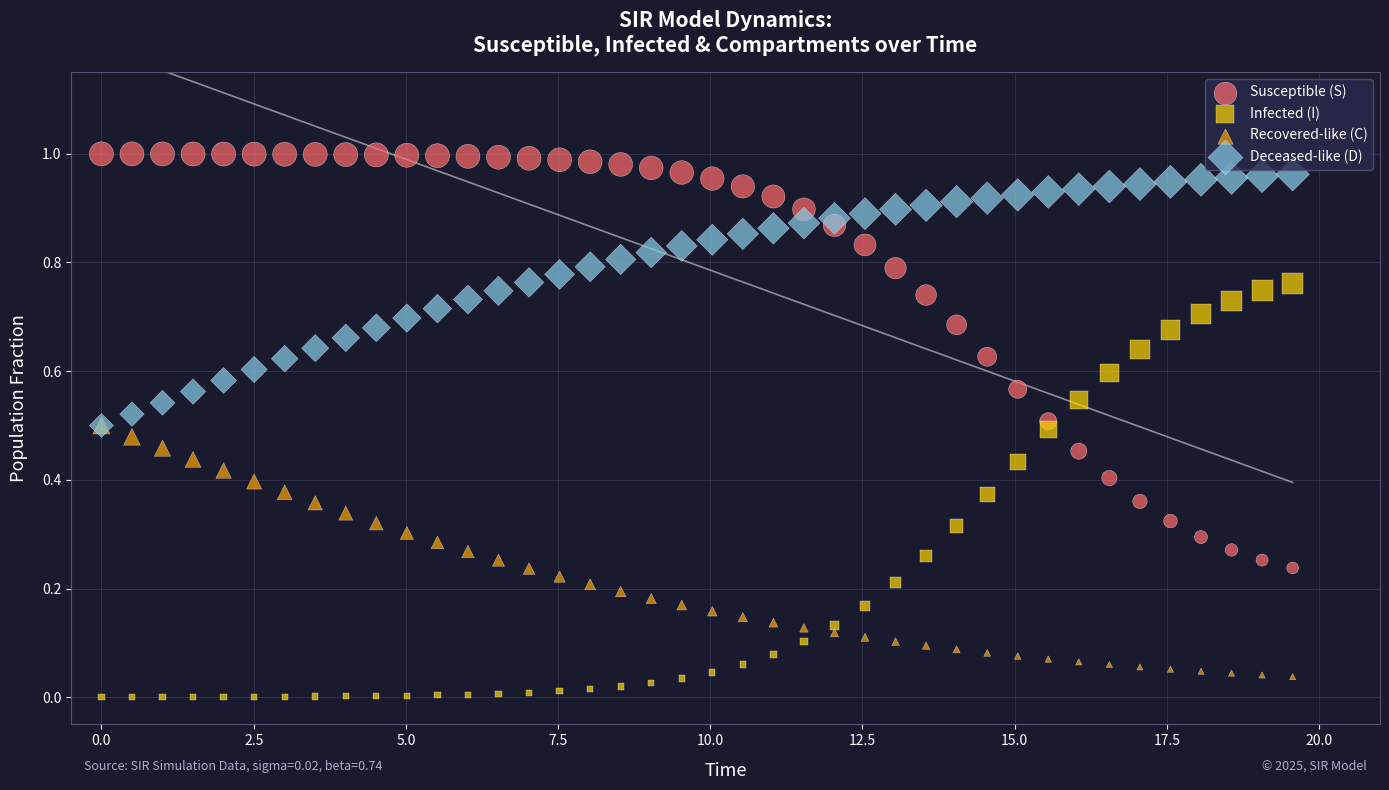

What are all the series names shown in the legend?

Susceptible (S), Infected (I), Recovered-like (C), Deceased-like (D)